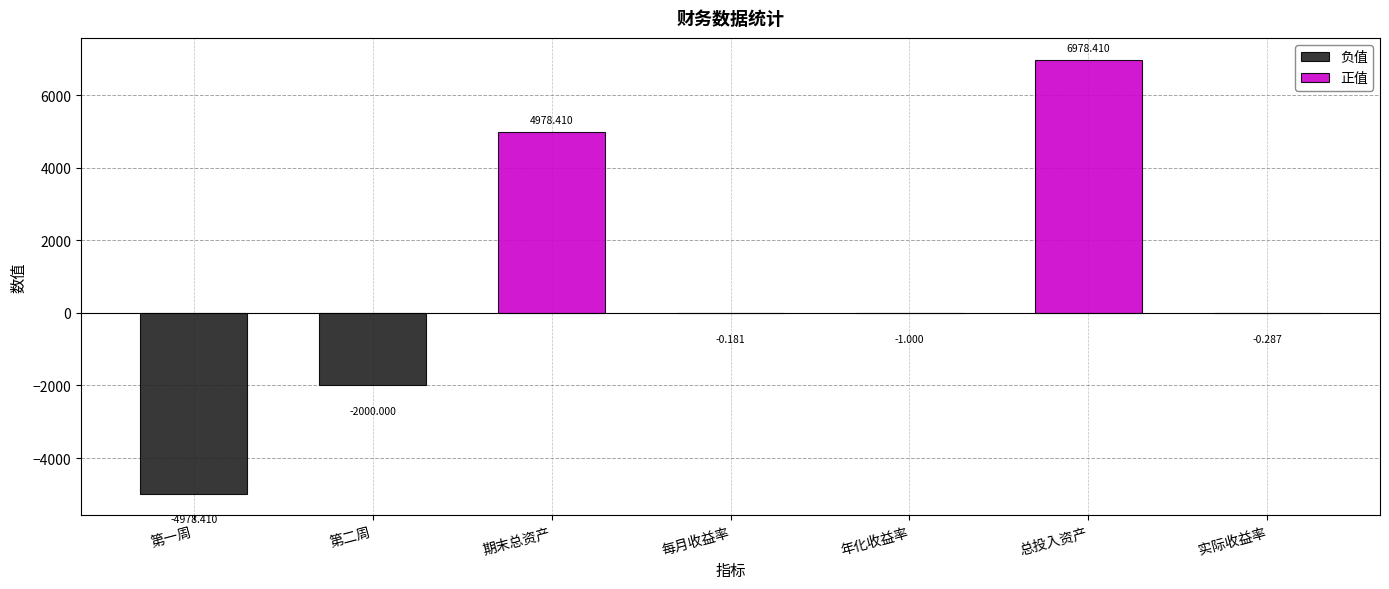

Where is the data nearest to the value 1000?

每月收益率